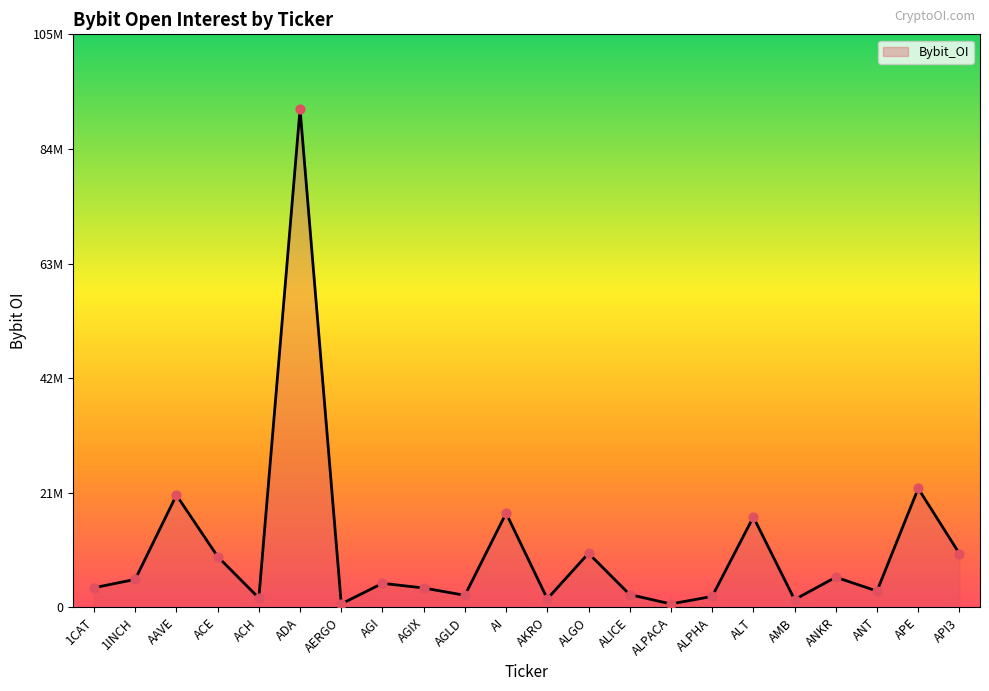

What is the ratio of the value at AAVE to the value at API3?

2.1